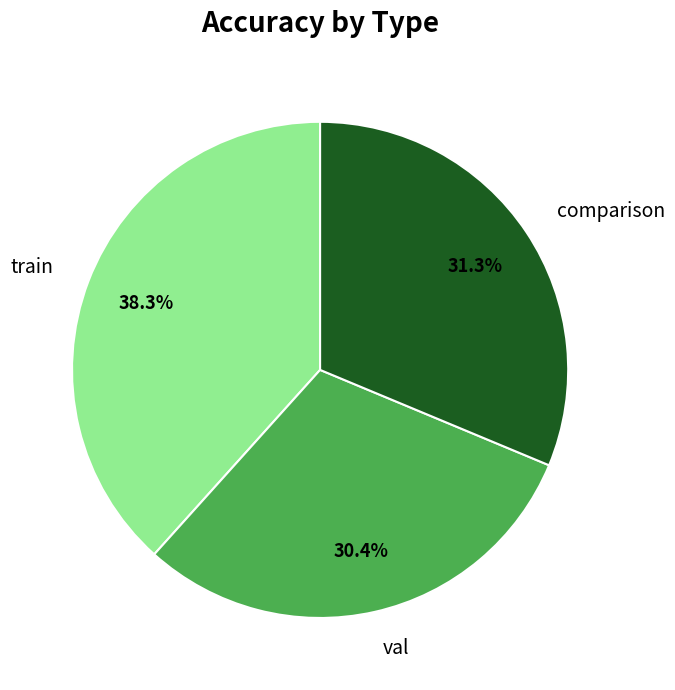

To the nearest percent, what percentage of the pie is train?

38%